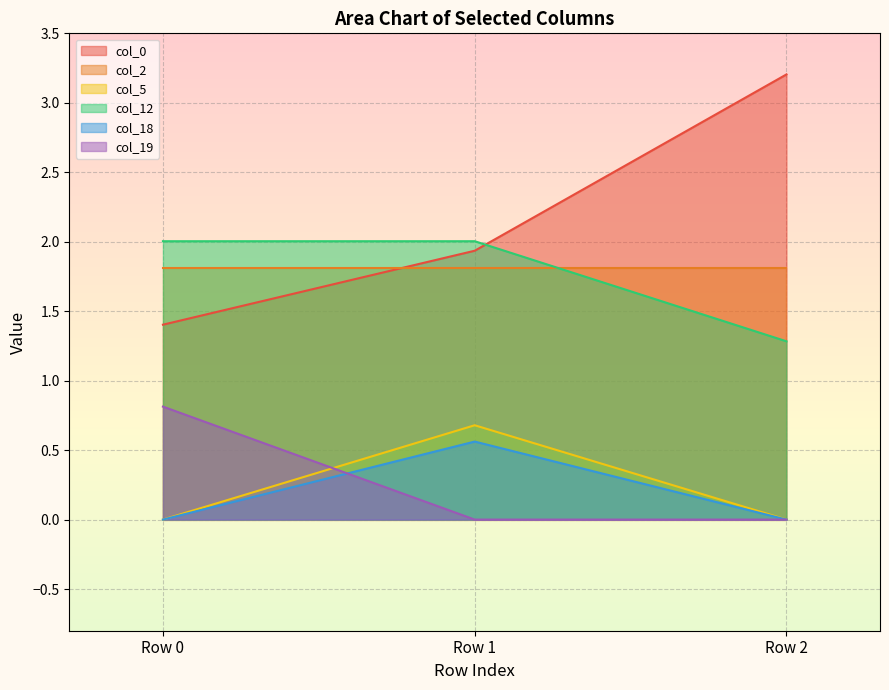

What is the average value of the col_0 series?

2.2